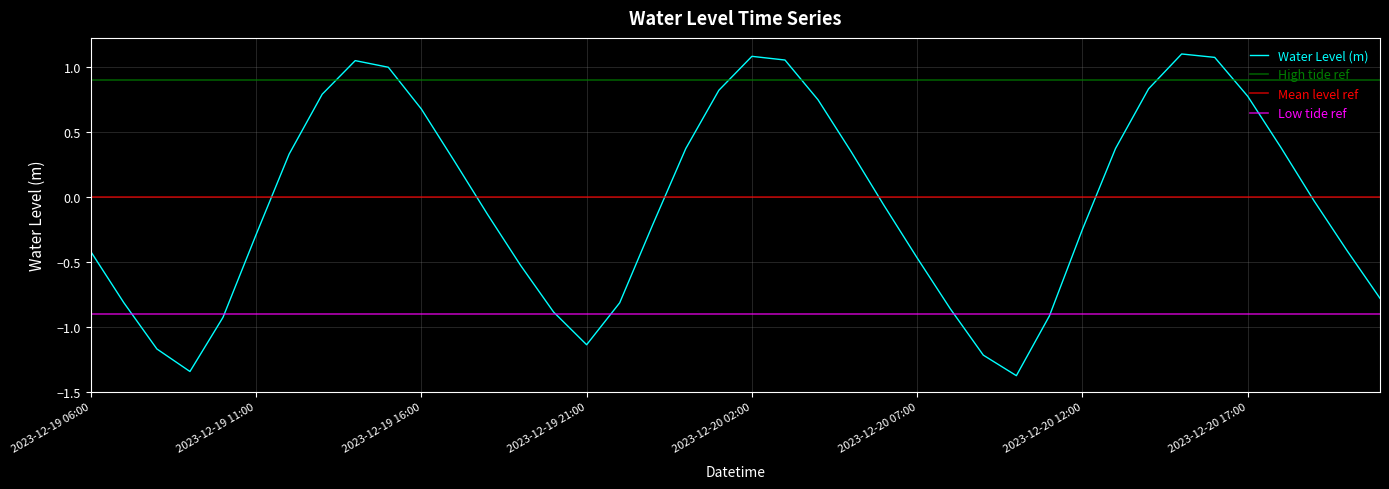

Reading left to right, list all the values displayed in this chart.

2023-12-19 06:00=-0.4	2023-12-19 07:00=-0.8	2023-12-19 08:00=-1.2	2023-12-19 09:00=-1.3	2023-12-19 10:00=-0.9	2023-12-19 11:00=-0.3	2023-12-19 12:00=0.3	2023-12-19 13:00=0.8	2023-12-19 14:00=1.1	2023-12-19 15:00=1.0	2023-12-19 16:00=0.7	2023-12-19 17:00=0.3	2023-12-19 18:00=-0.1	2023-12-19 19:00=-0.5	2023-12-19 20:00=-0.9	2023-12-19 21:00=-1.1	2023-12-19 22:00=-0.8	2023-12-19 23:00=-0.2	2023-12-20 00:00=0.4	2023-12-20 01:00=0.8	2023-12-20 02:00=1.1	2023-12-20 03:00=1.1	2023-12-20 04:00=0.8	2023-12-20 05:00=0.4	2023-12-20 06:00=-0.1	2023-12-20 07:00=-0.5	2023-12-20 08:00=-0.9	2023-12-20 09:00=-1.2	2023-12-20 10:00=-1.4	2023-12-20 11:00=-0.9	2023-12-20 12:00=-0.2	2023-12-20 13:00=0.4	2023-12-20 14:00=0.8	2023-12-20 15:00=1.1	2023-12-20 16:00=1.1	2023-12-20 17:00=0.8	2023-12-20 18:00=0.4	2023-12-20 19:00=-0.0	2023-12-20 20:00=-0.4	2023-12-20 21:00=-0.8